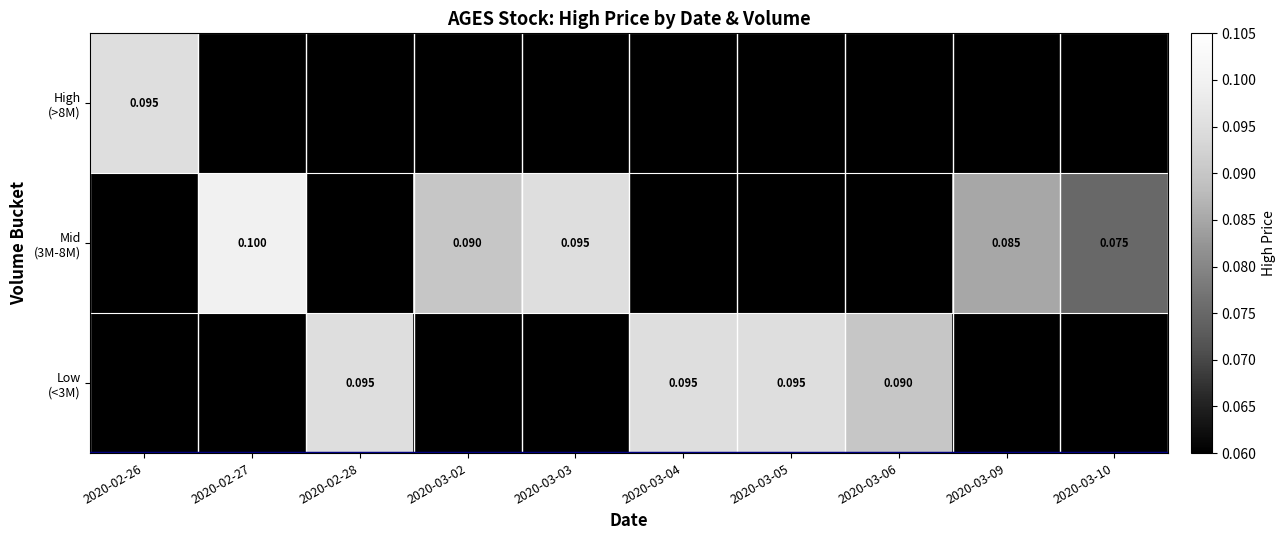

Rank the categories by Mid (3M-8M) value from highest to lowest.

2020-02-27, 2020-03-03, 2020-03-02, 2020-03-09, 2020-03-10, 2020-02-26, 2020-02-28, 2020-03-04, 2020-03-05, 2020-03-06